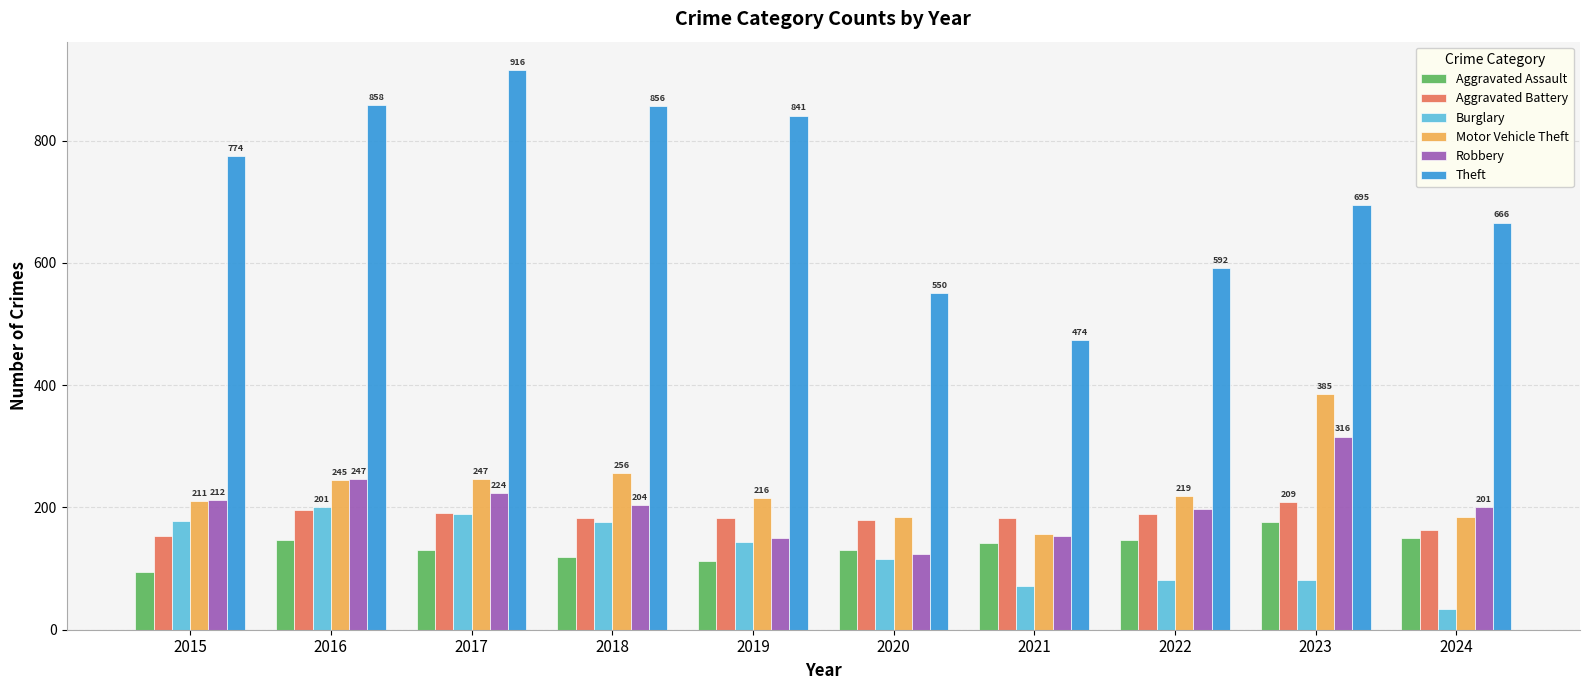

What is the difference between the second highest and minimum values in the Theft series?

384